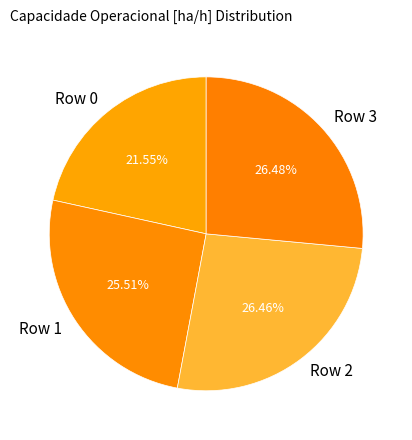

What percentage is the Row 3 slice, to the nearest percent?

26%